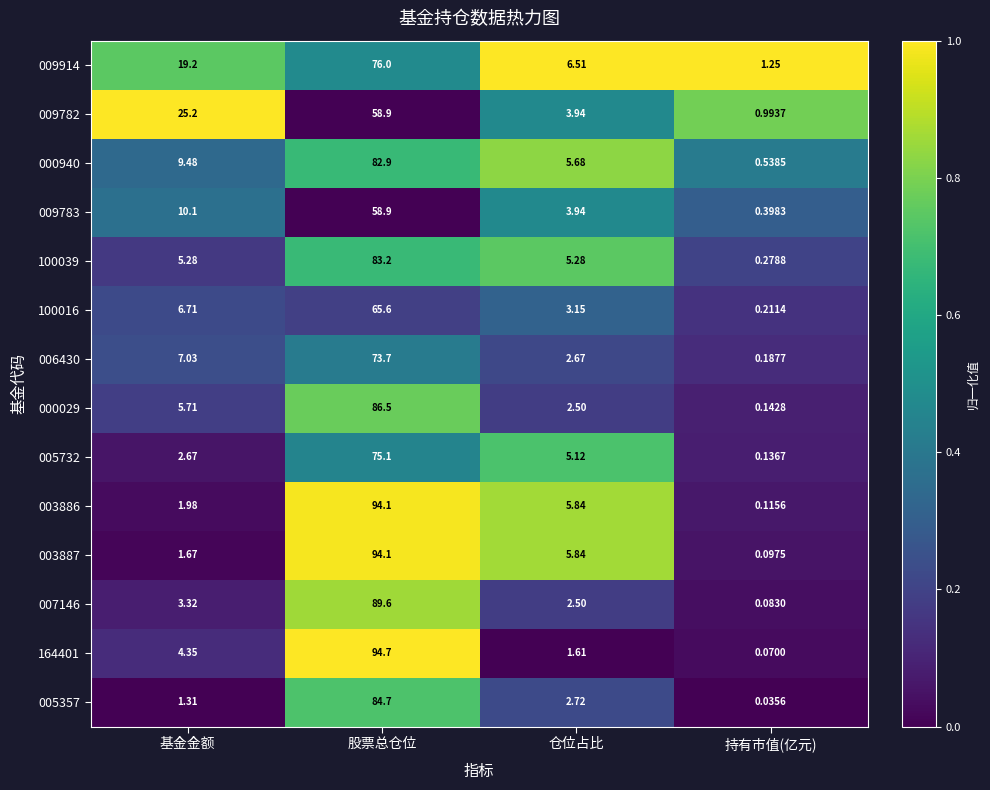

Where does the 000029 series first go above 5?

基金金额